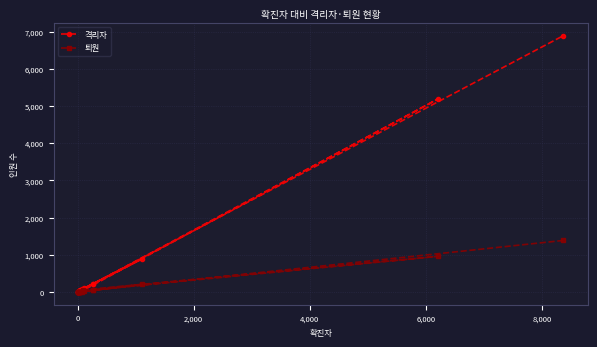

List the series in order of their overall mean, lowest first.

퇴원, 격리자